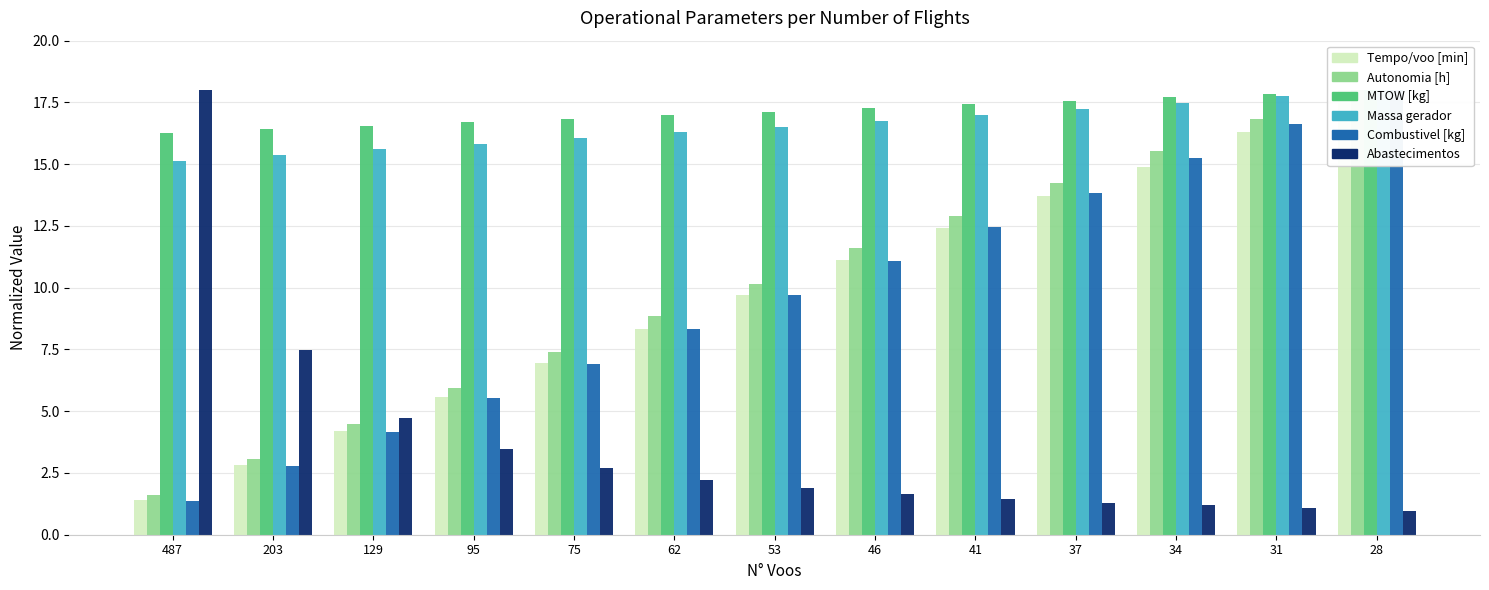

What is the value of the Massa gerador bar at the 10th from the left?

17.2